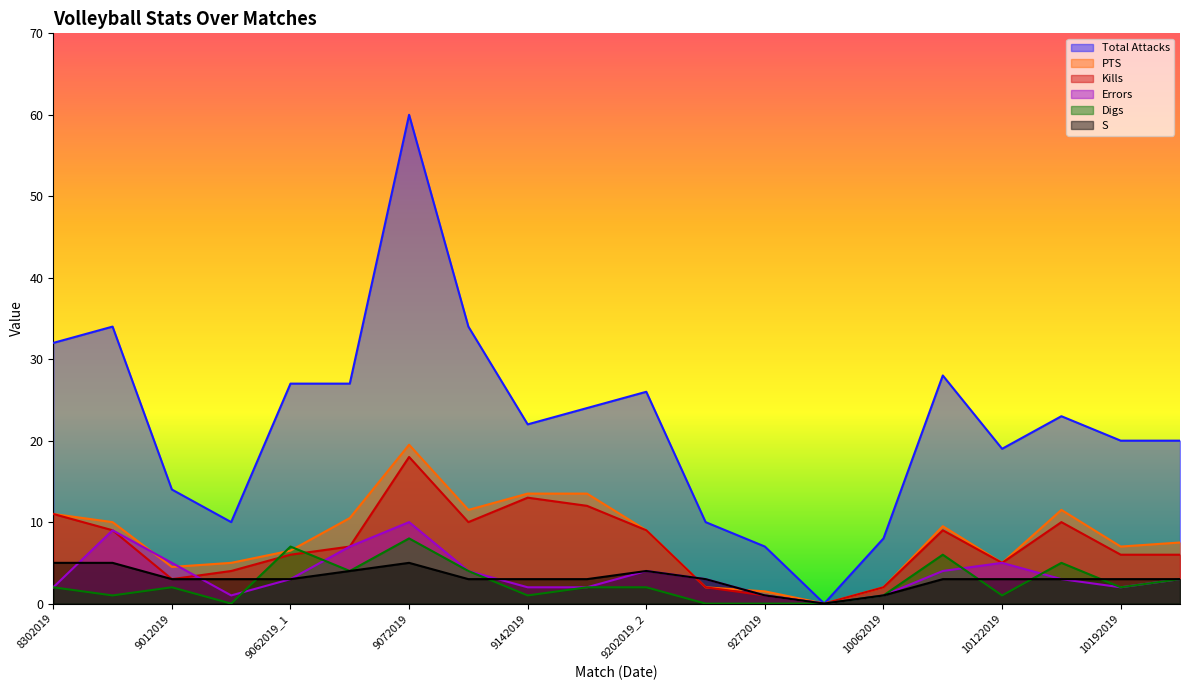

How many data points in Kills are above 7?

9